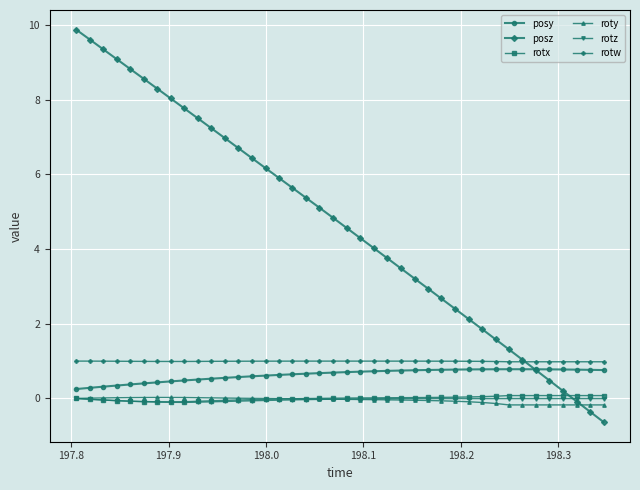

What is the value of the posy point at the 1st from the left?

0.3